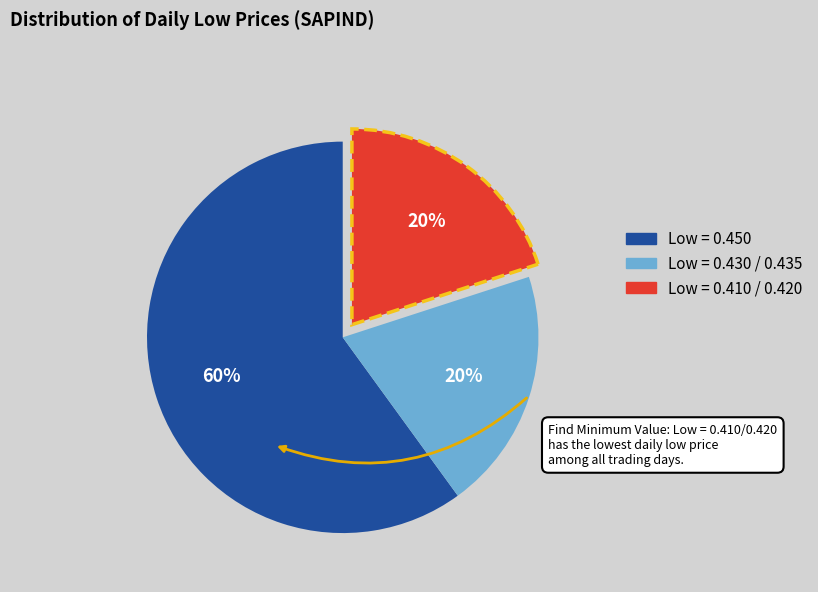

How many segments does this pie chart have?

3